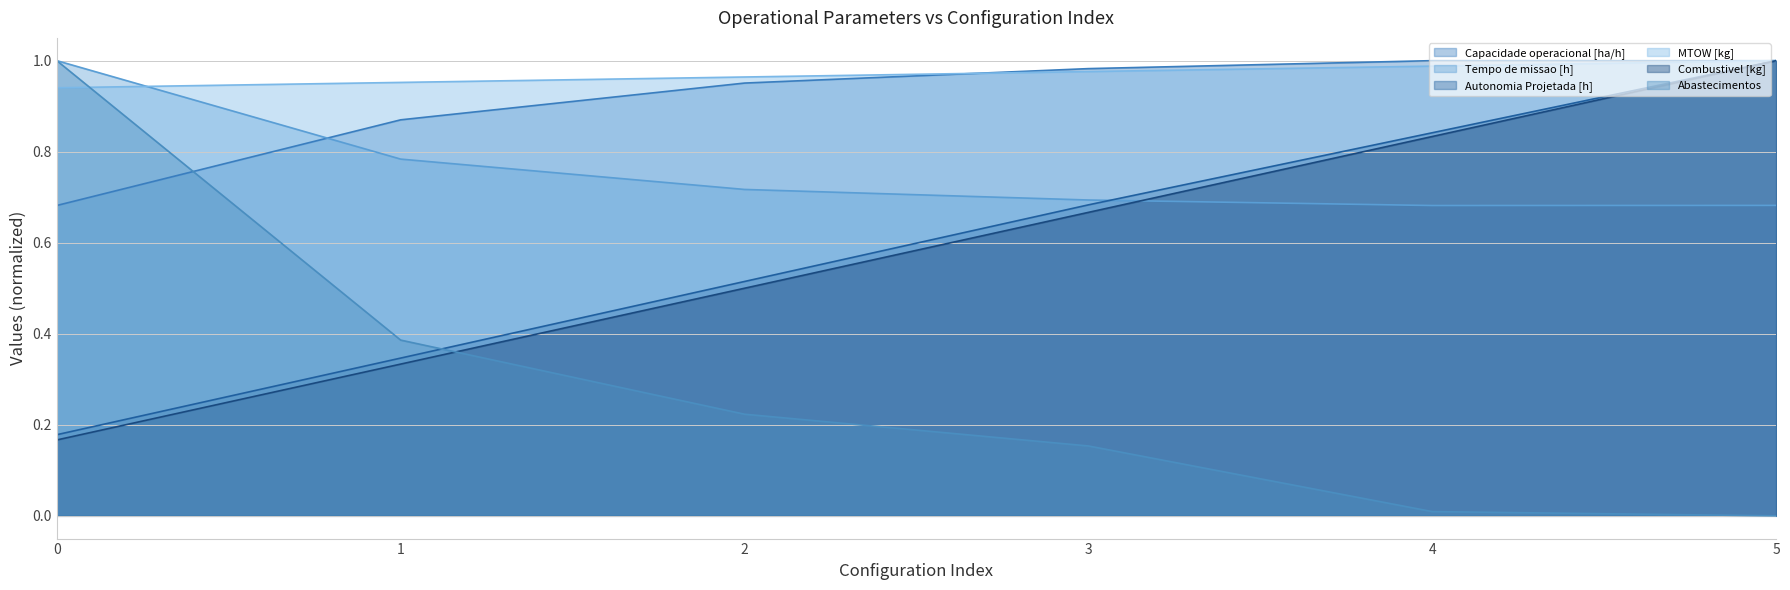

What is the total value across all series at 2?

3.9